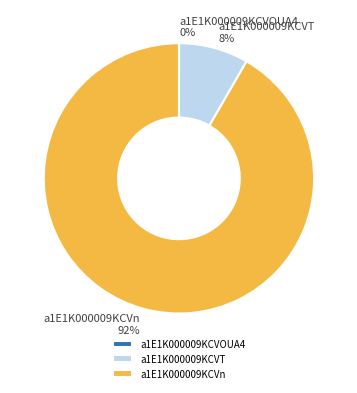

To the nearest percent, what portion does a1E1K000009KCVT represent?

8%